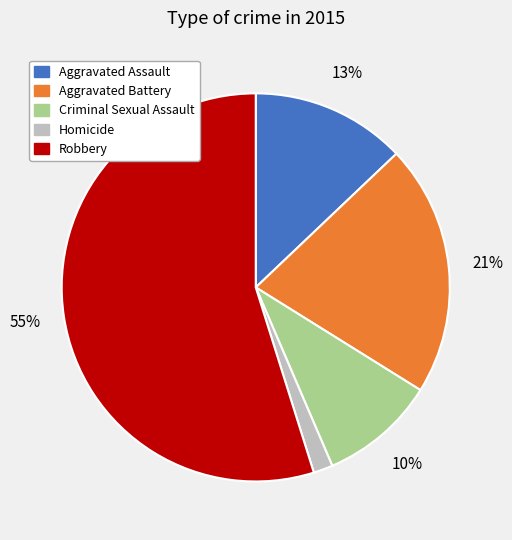

Is Homicide the majority of the pie?

No